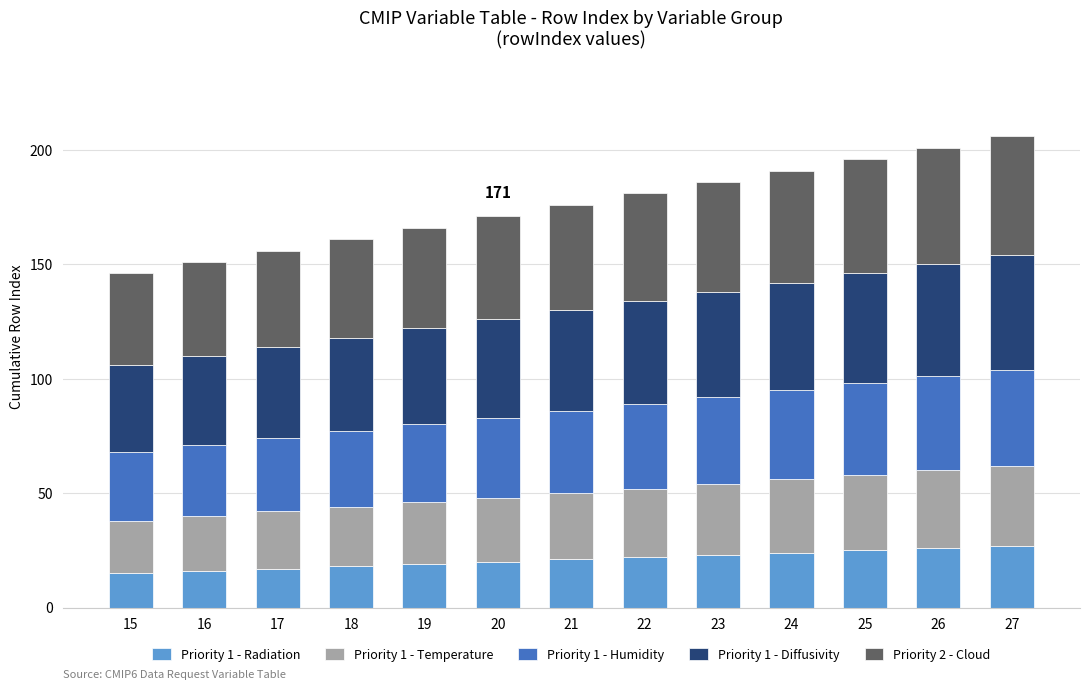

True or false: Priority 1 - Radiation has a value of 39 at 25.

False